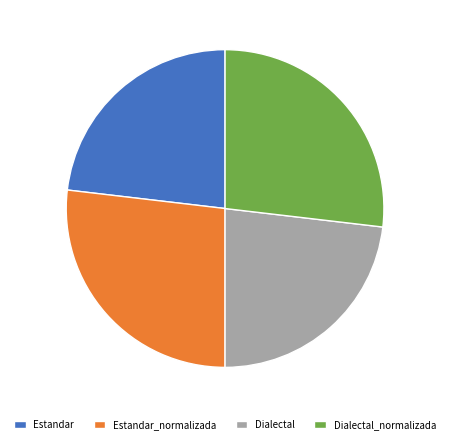

Approximately how many times larger is the value at Estandar compared to Estandar_normalizada?

0.9